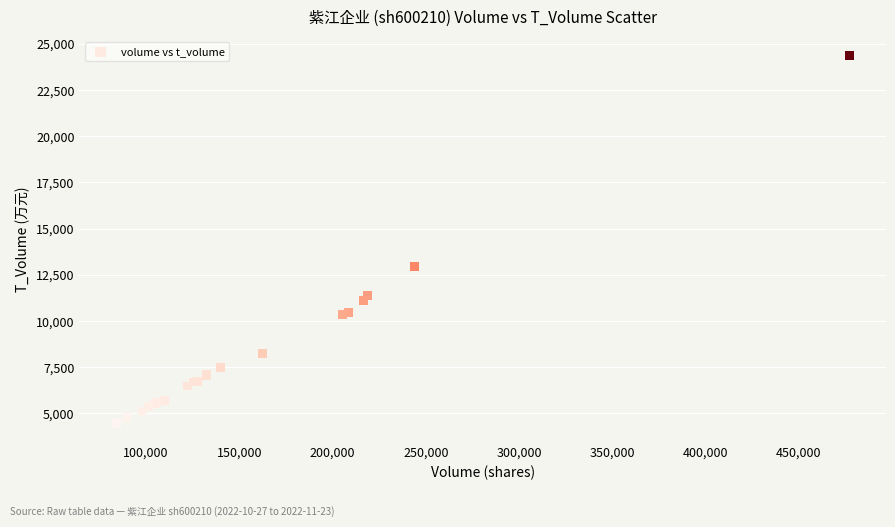

What Y value in the scatter plot is closest to 14422?

12971